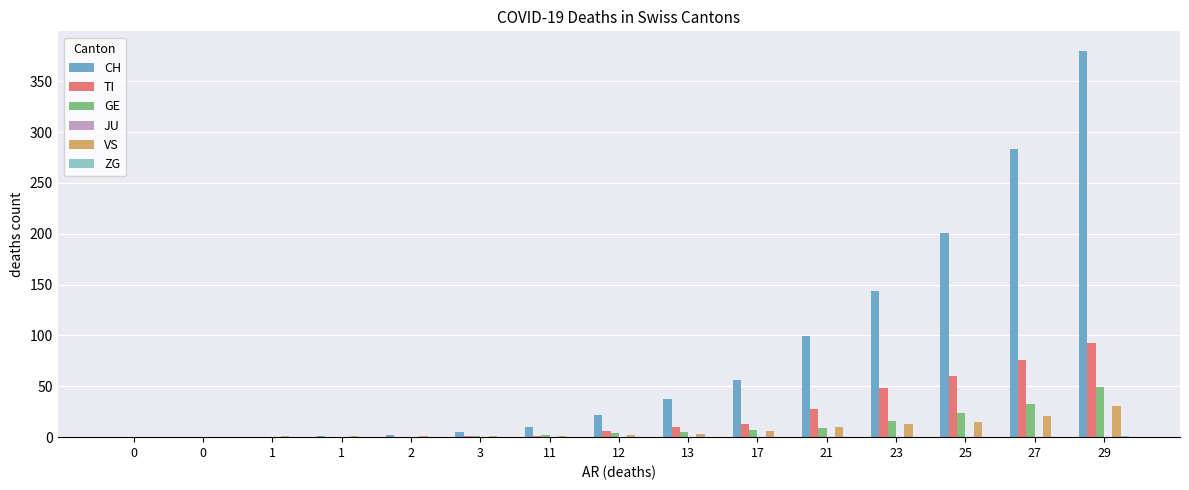

How many groups of bars are there?

15